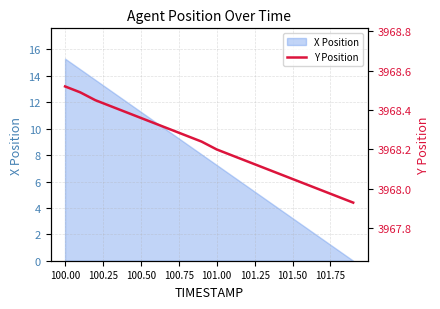

At which label does X Position reach its peak?

100.00